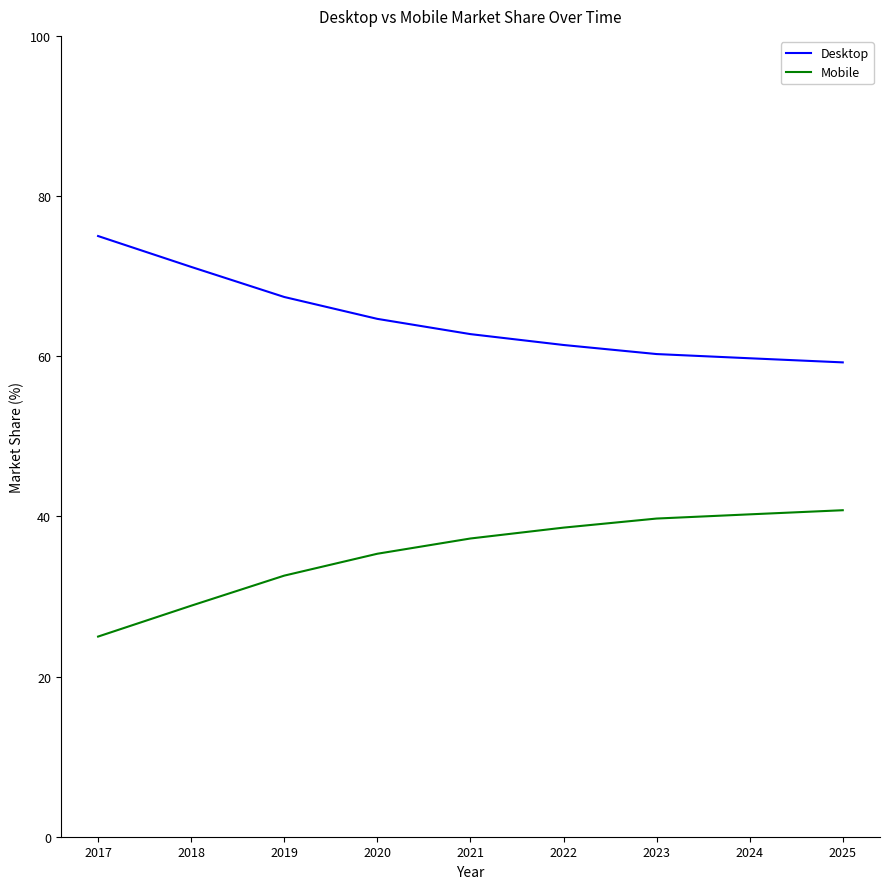

What is the difference between the highest and lowest values at 2024?

19.5